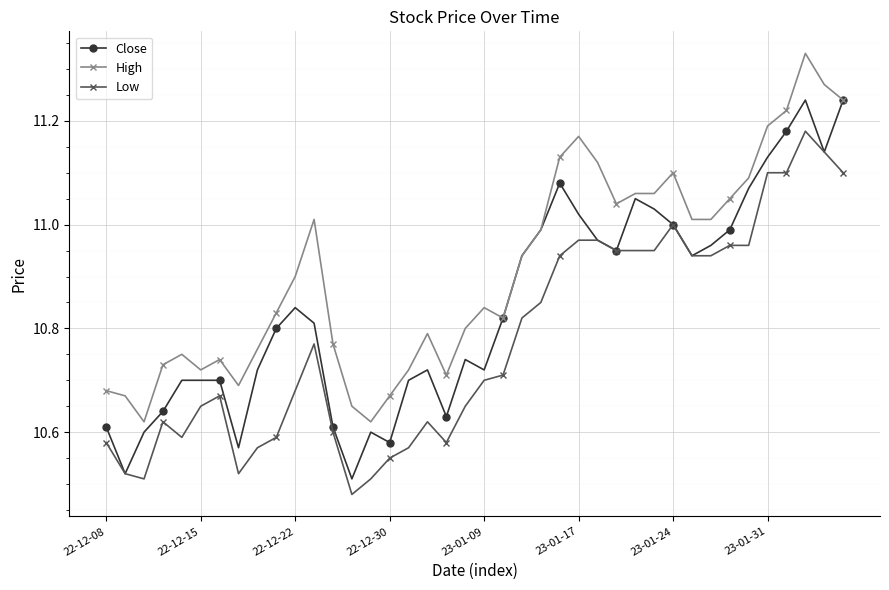

List the series in order of their peak value, highest first.

High, Close, Low